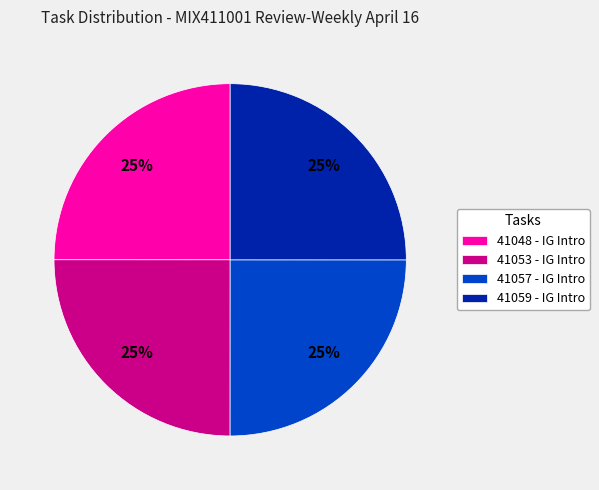

To the nearest percent, what percentage of the pie is 41048 - IG Intro?

25%